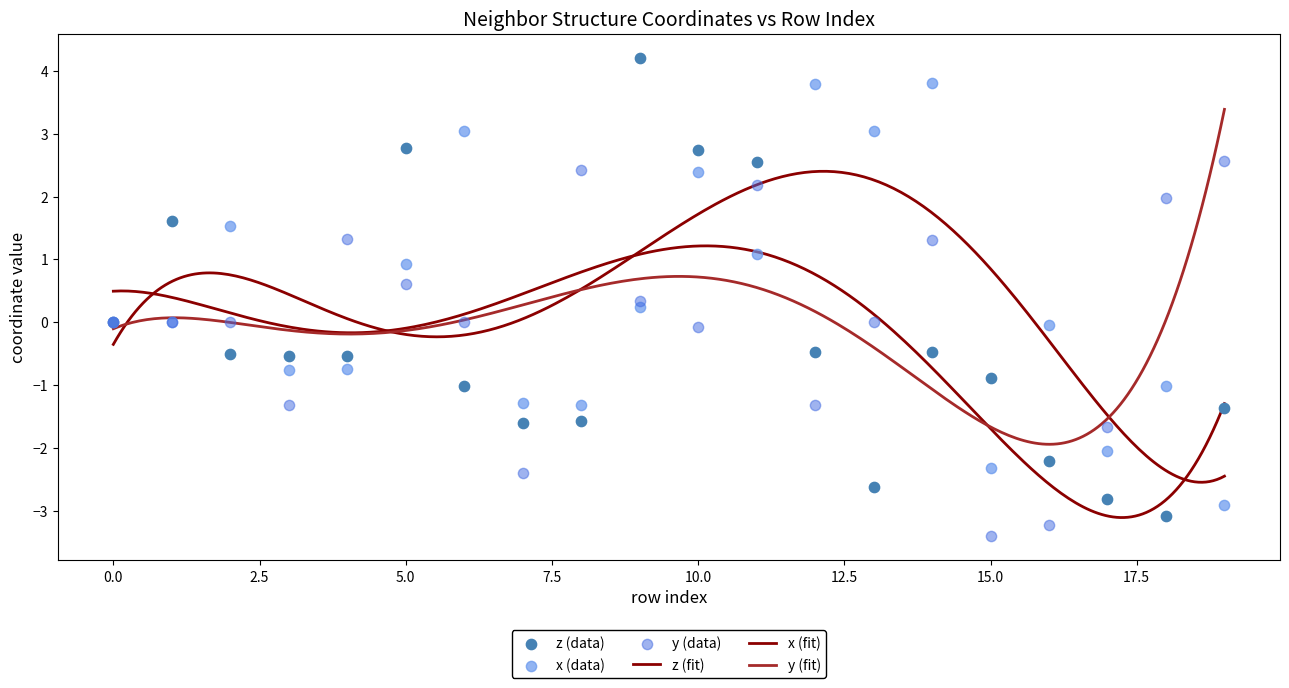

At which category is the sum across all series the highest?

11